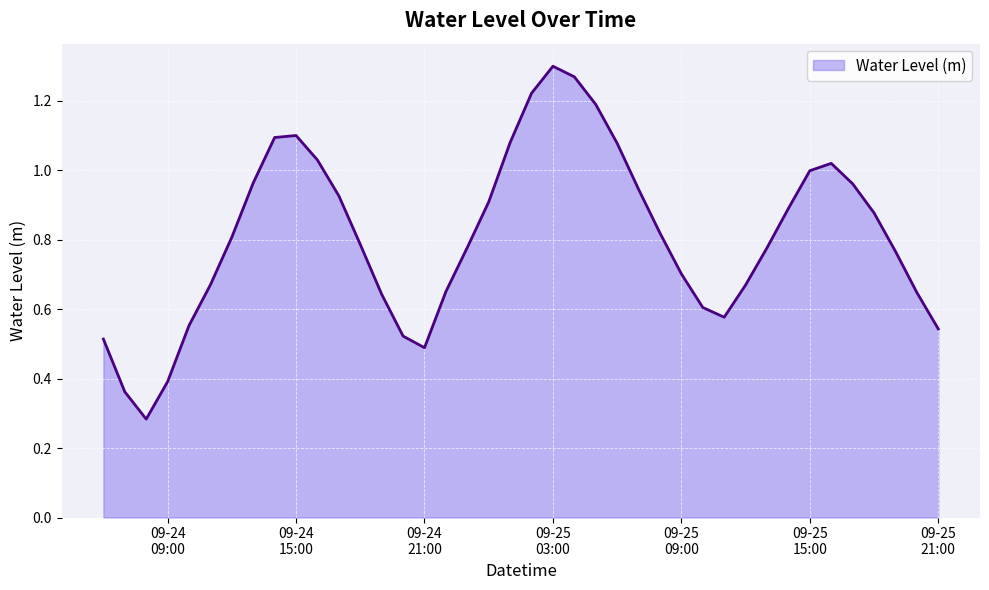

How many lines are shown in the chart?

1